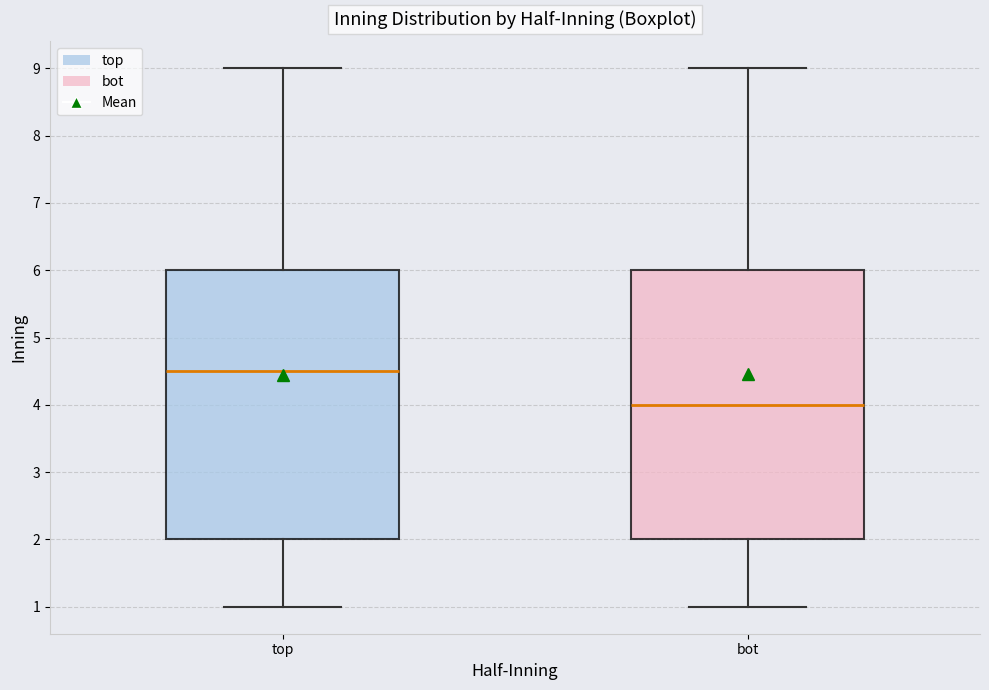

Reading left to right, read every box against the y-axis: the position of its median line, the range the box covers, and the ends of its whiskers. The values are not printed on the chart, so give them approximately, as read against the axis.

top: median 4.5, box 2.0 to 6.0, whiskers 1.0 to 9.0
bot: median 4.0, box 2.0 to 6.0, whiskers 1.0 to 9.0